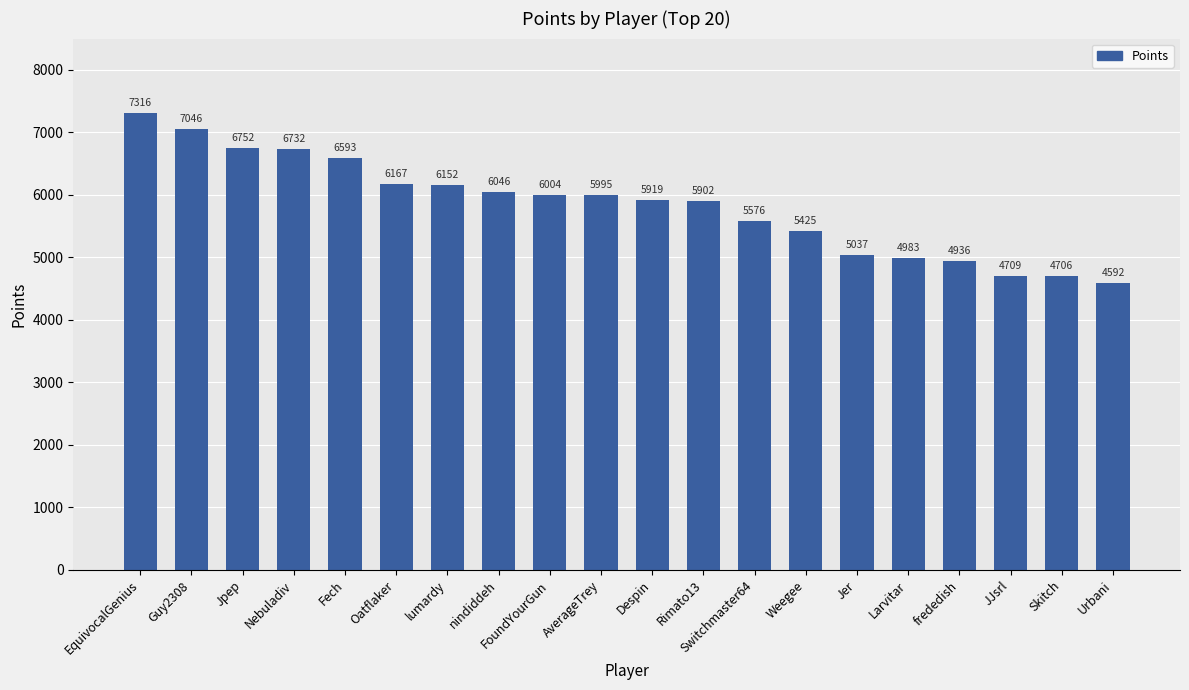

What is the difference between the maximum and second lowest values?

2610